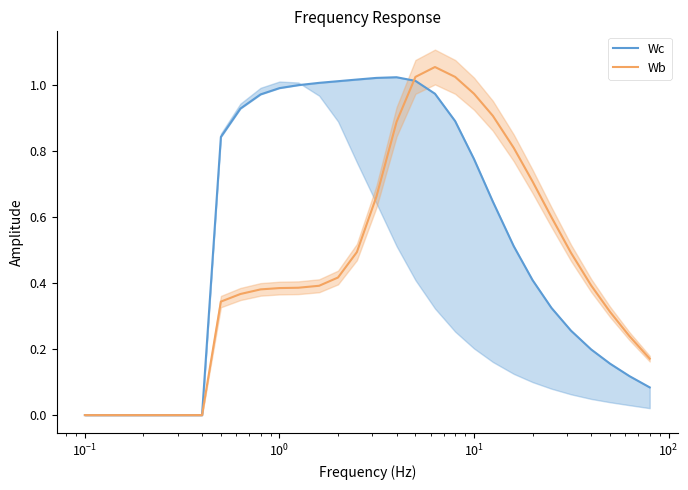

The value of Wb at 16 is 0.4. True or false?

False